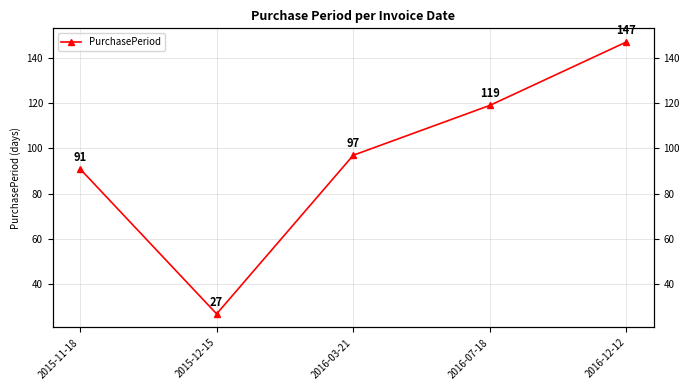

Does the chart display data point markers on the line(s)?

Yes